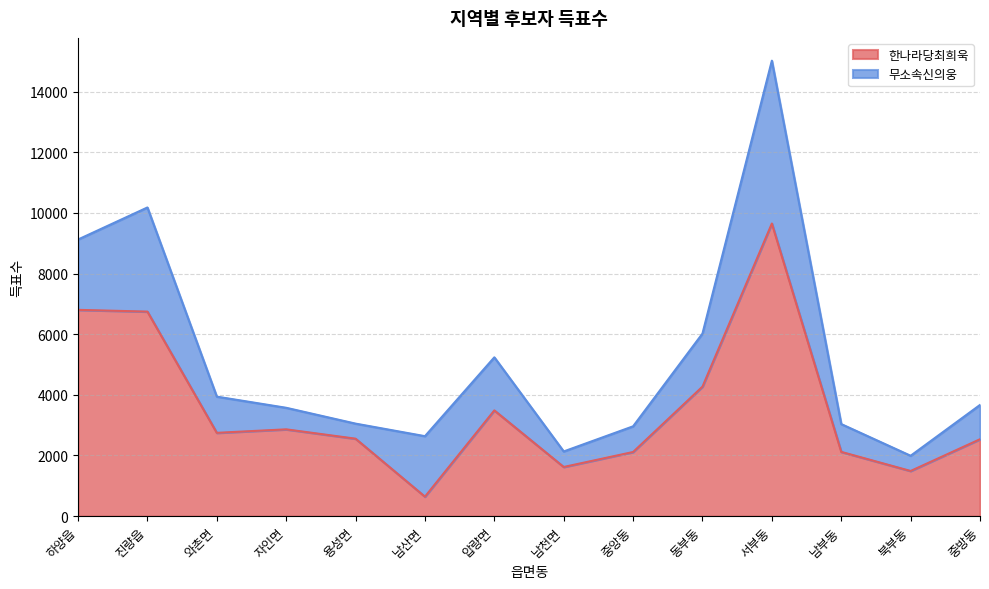

What is the value of the 4th point from the left?

2862